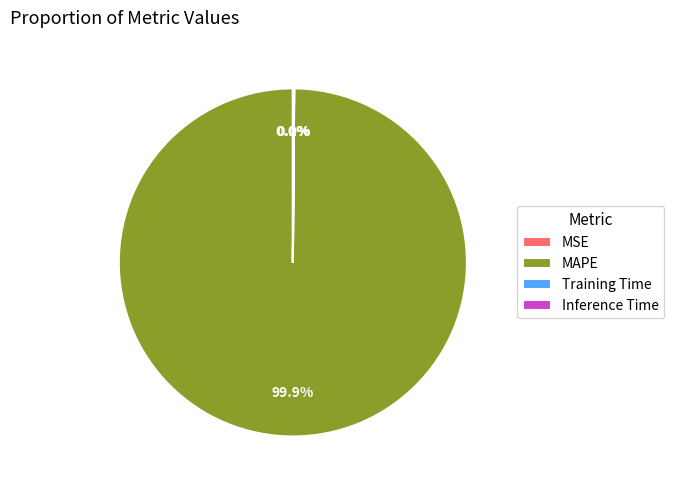

Which category has the biggest portion of the pie?

MAPE